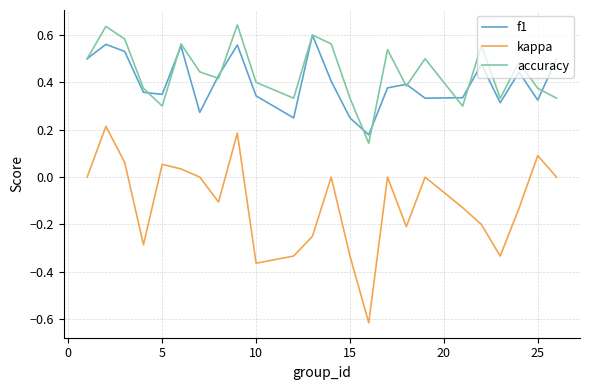

Which series has the largest range (max minus min)?

kappa